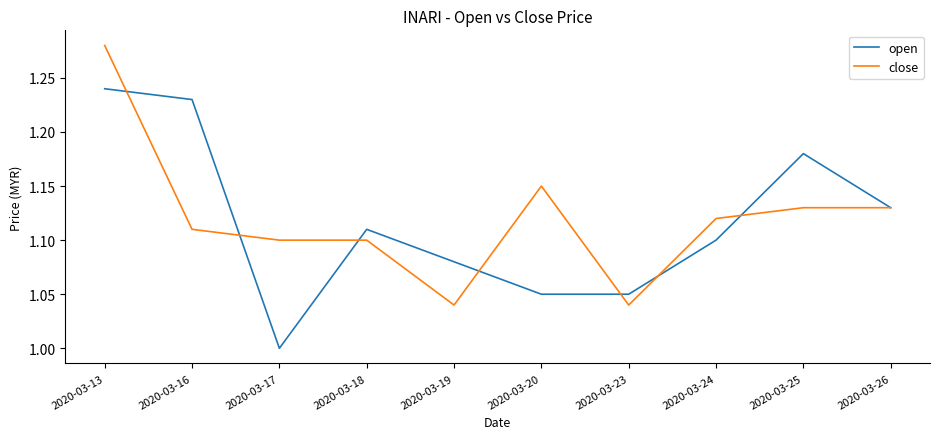

Which series changed the most between 2020-03-18 and 2020-03-19?

close